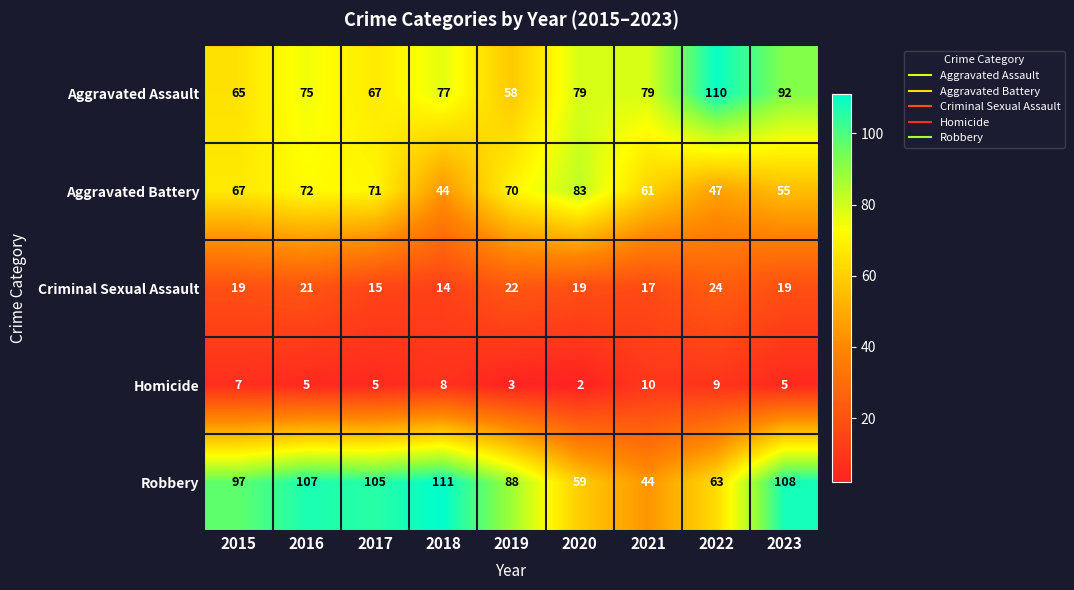

The value of Homicide at 2018 is 11. True or false?

False